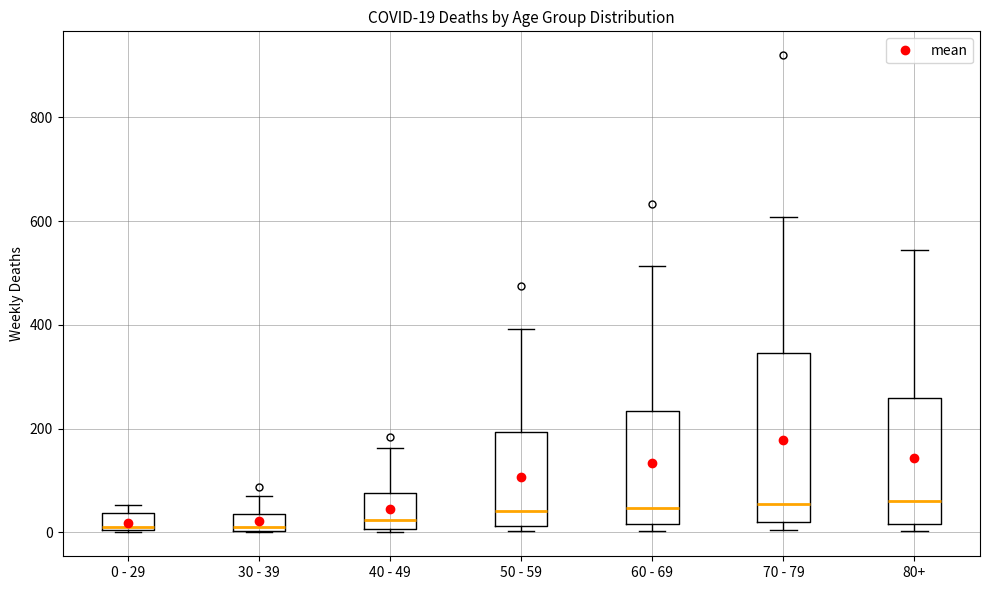

Comparing the boxes themselves (not the whiskers), which one is the tallest?

70 - 79